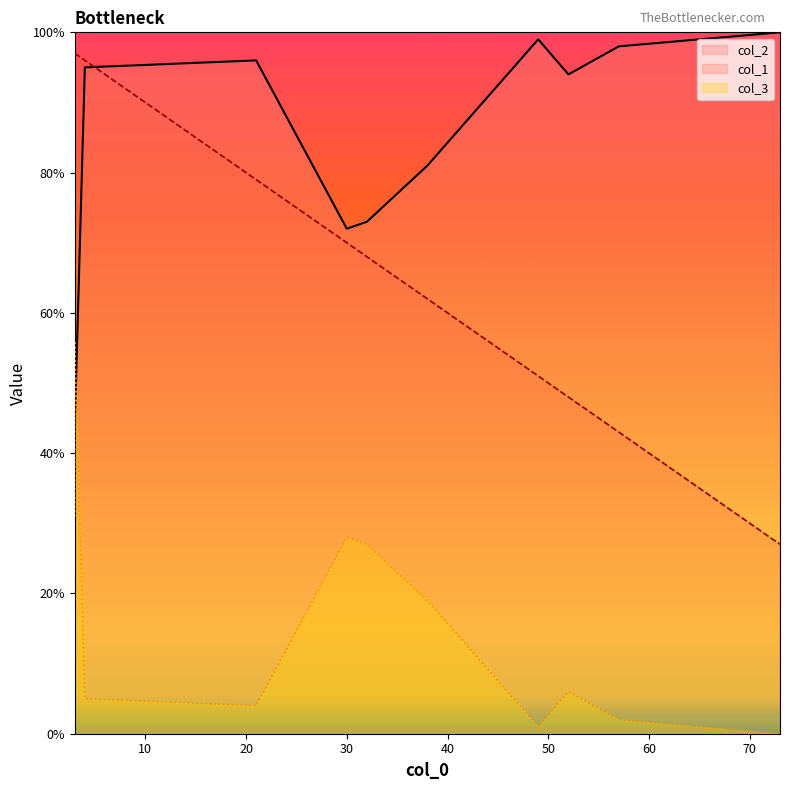

At which category is the sum across all series the highest?

3